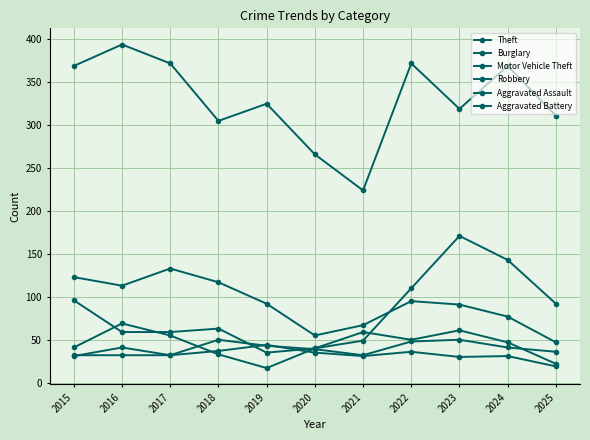

In Theft, how many points are lower than both neighbors (excluding endpoints)?

3